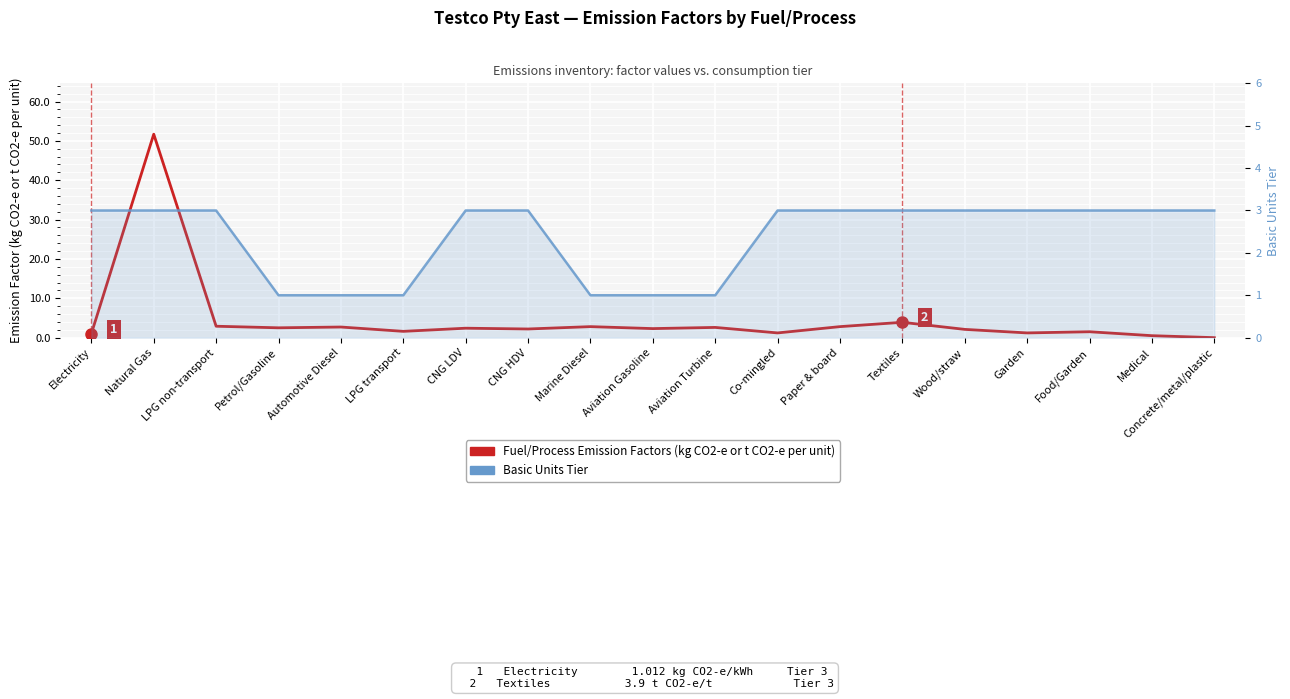

Reading left to right, list all the values displayed in this chart.

Fuel/Process Emission Factors (kg CO2-e or t CO2-e per unit): 1.0	51.7	2.9	2.5	2.7	1.6	2.4	2.2	2.8	2.3	2.6	1.2	2.8	3.9	2.1	1.2	1.5	0.5	0.0
Basic Units Tier: 3.0	3.0	3.0	1.0	1.0	1.0	3.0	3.0	1.0	1.0	1.0	3.0	3.0	3.0	3.0	3.0	3.0	3.0	3.0